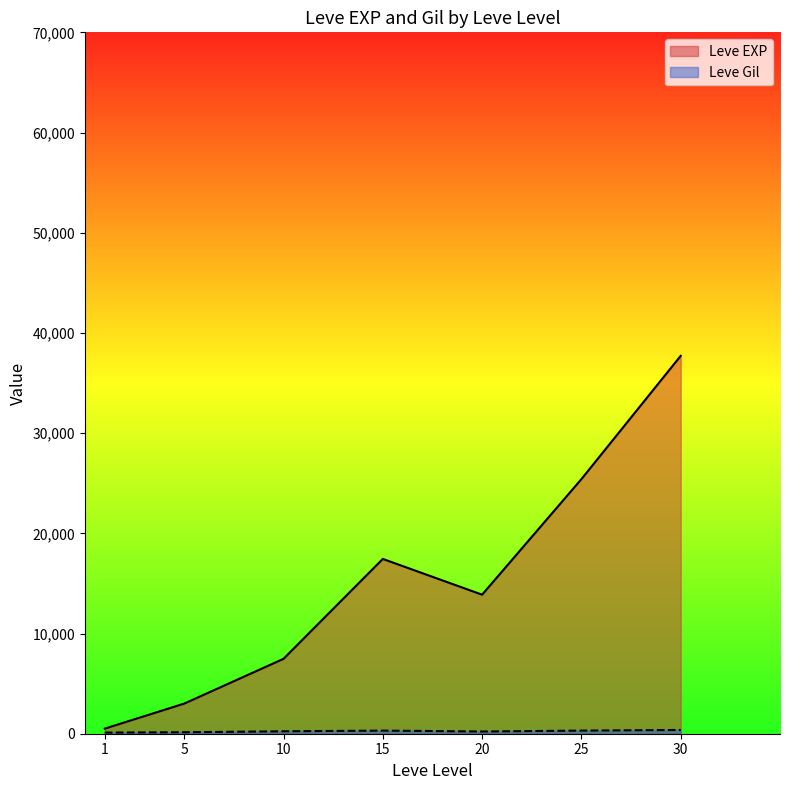

What is the greatest value displayed?

37715.0